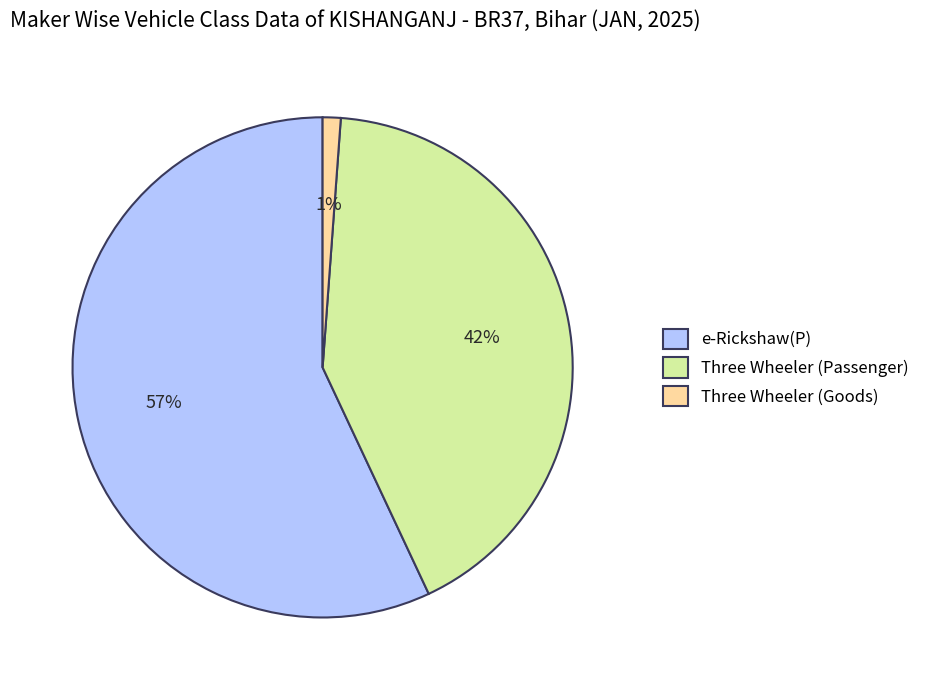

The Three Wheeler (Passenger) slice represents 42% of the pie. True or false?

True